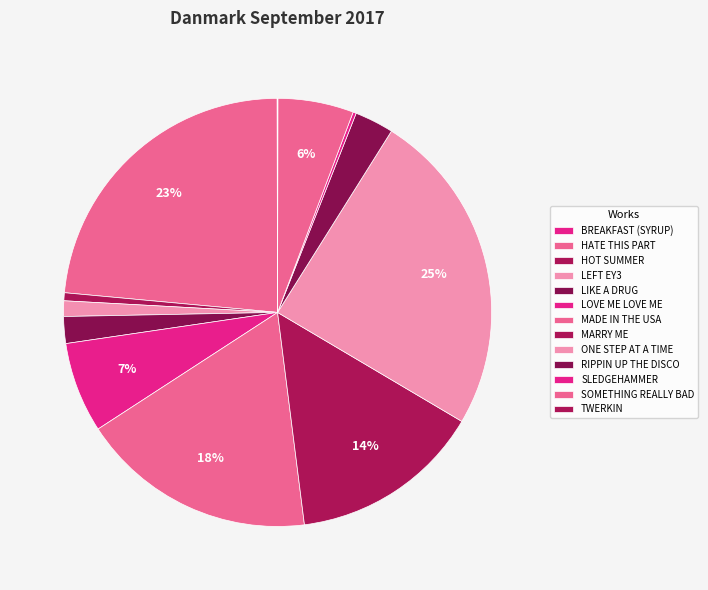

Count the number of slices in the pie.

13